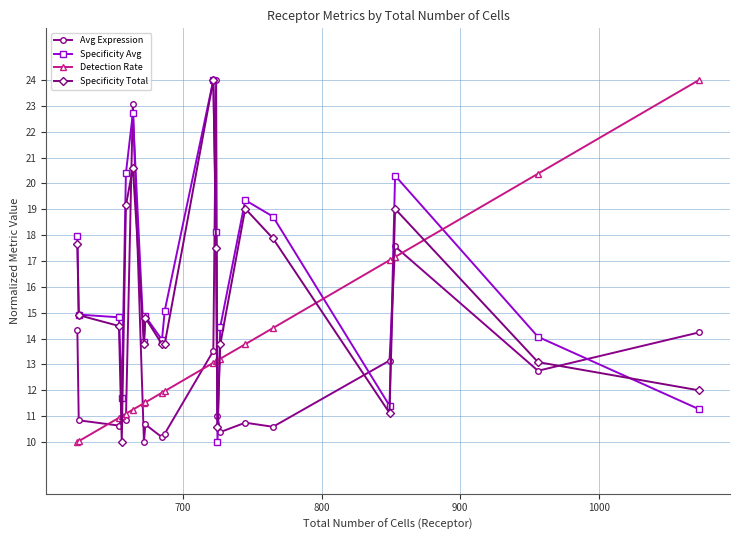

At how many categories does at least one series exceed 22?

4